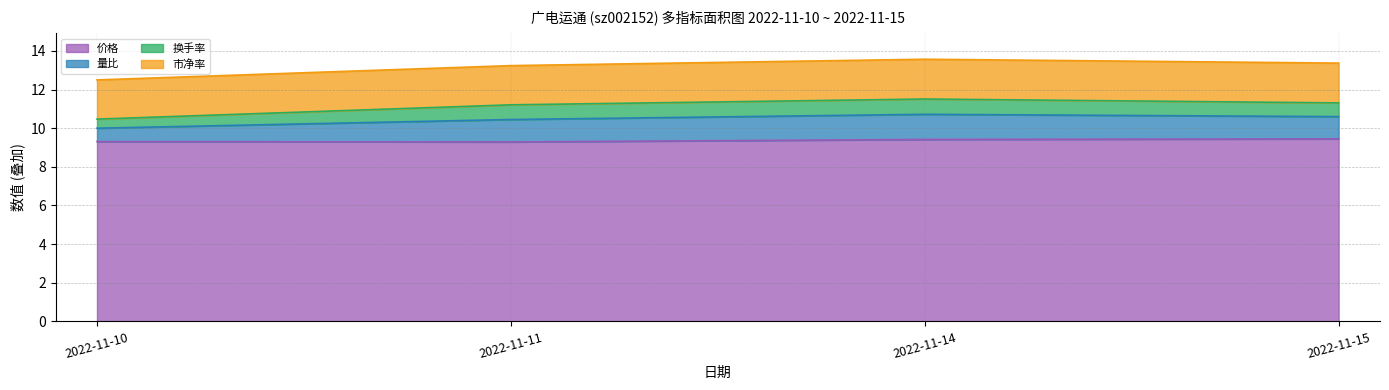

What is the minimum value for 价格?

9.3